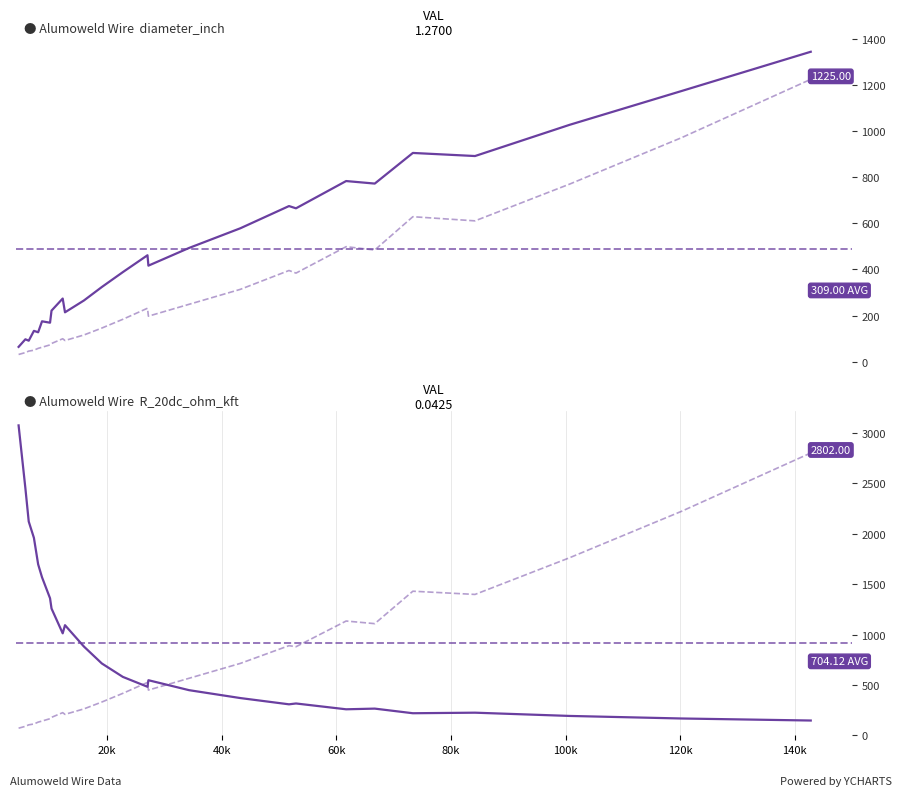

What is the difference between the second highest and minimum values in the weight_lb_kft (right) series?

2151.6